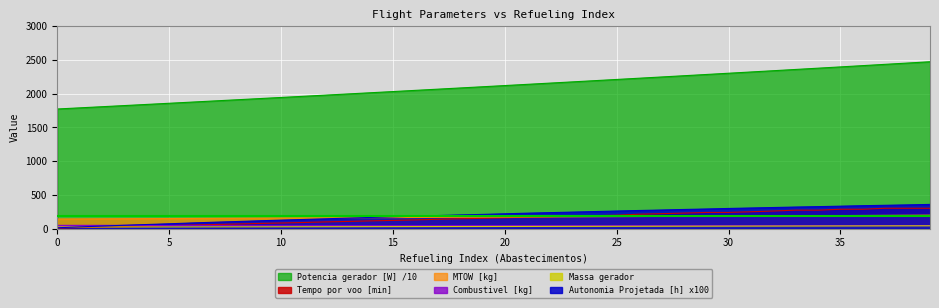

Which series has the largest total across all categories?

Potencia gerador [W] /10